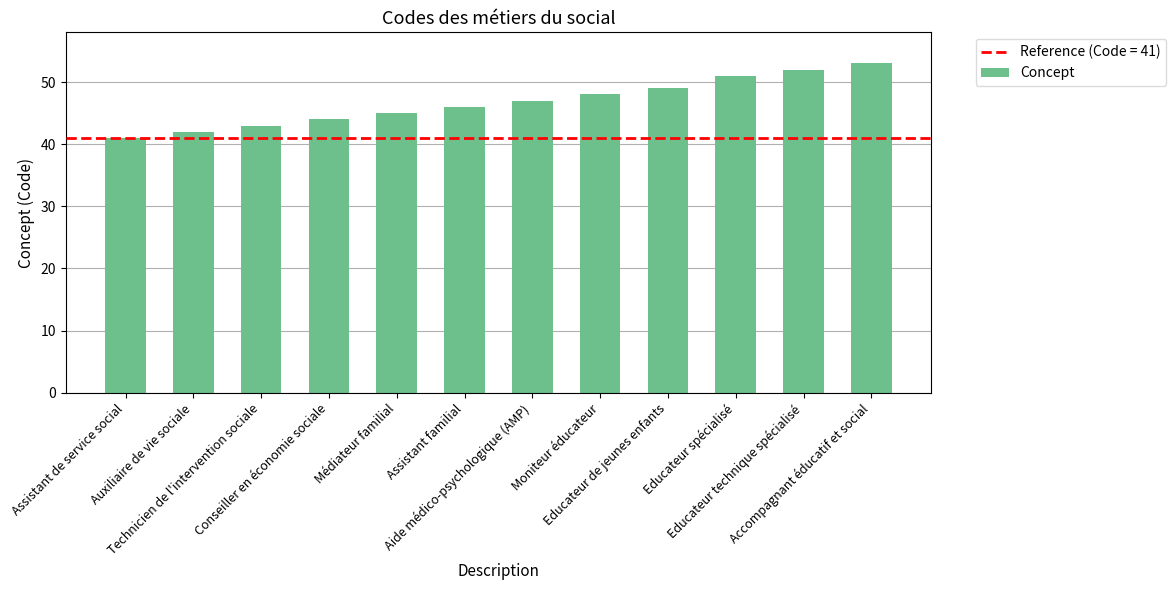

What is the average value?

47